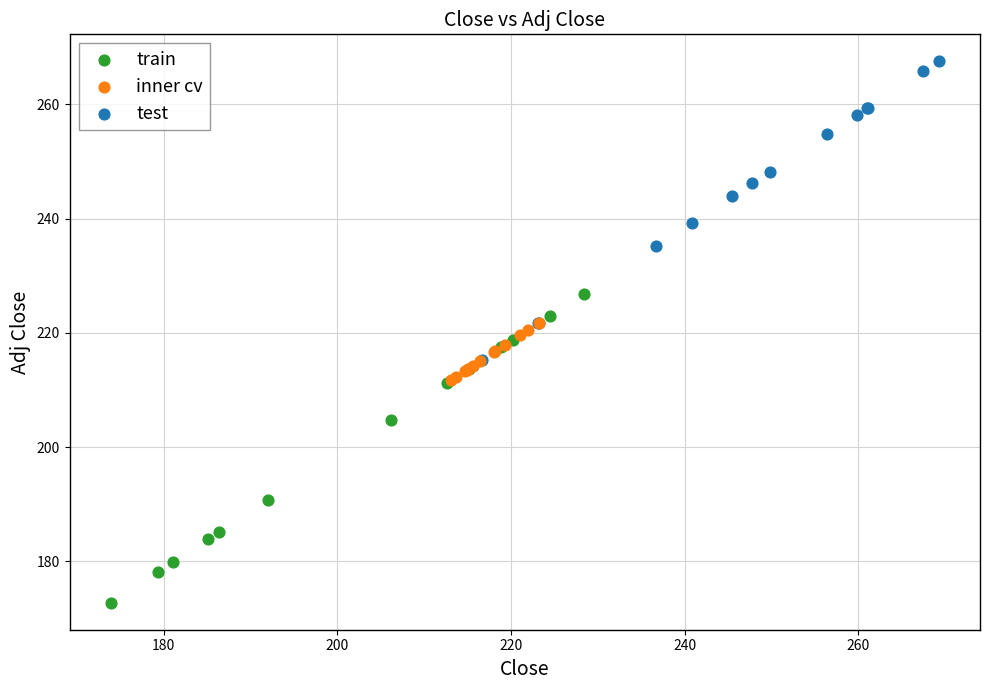

Which series contains the highest Y value?

test